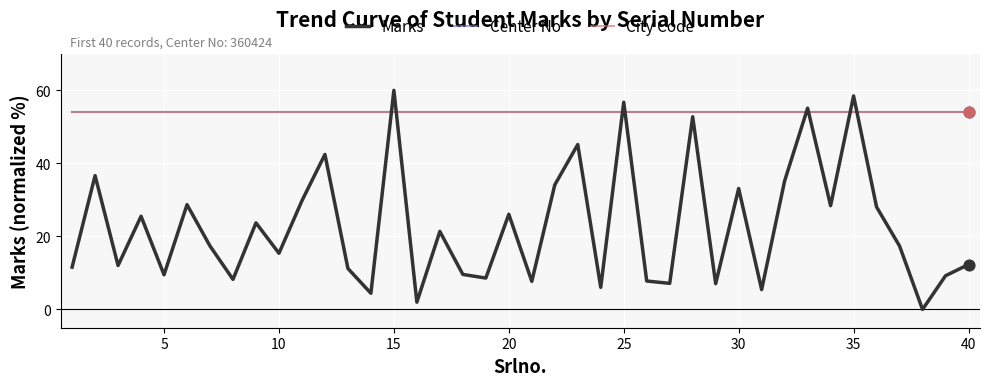

Which series has the largest range (max minus min)?

Marks